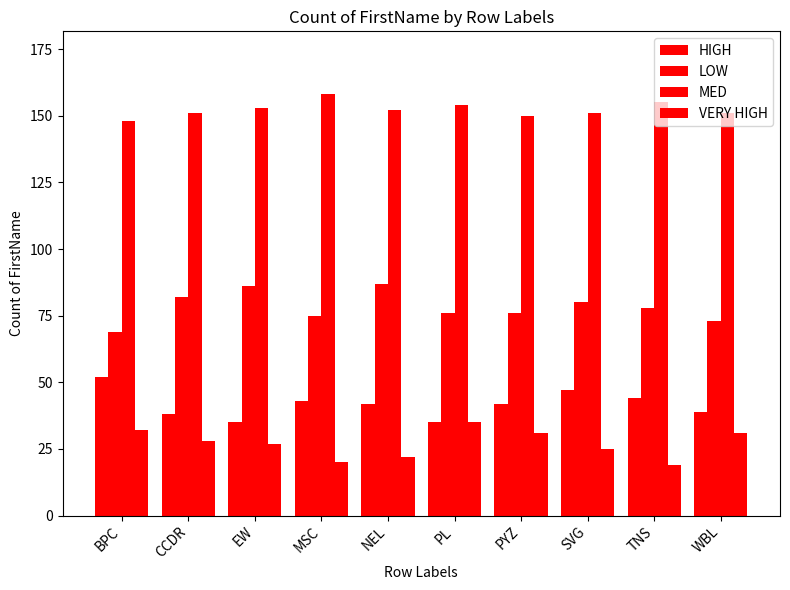

Which series has the largest range (max minus min)?

LOW